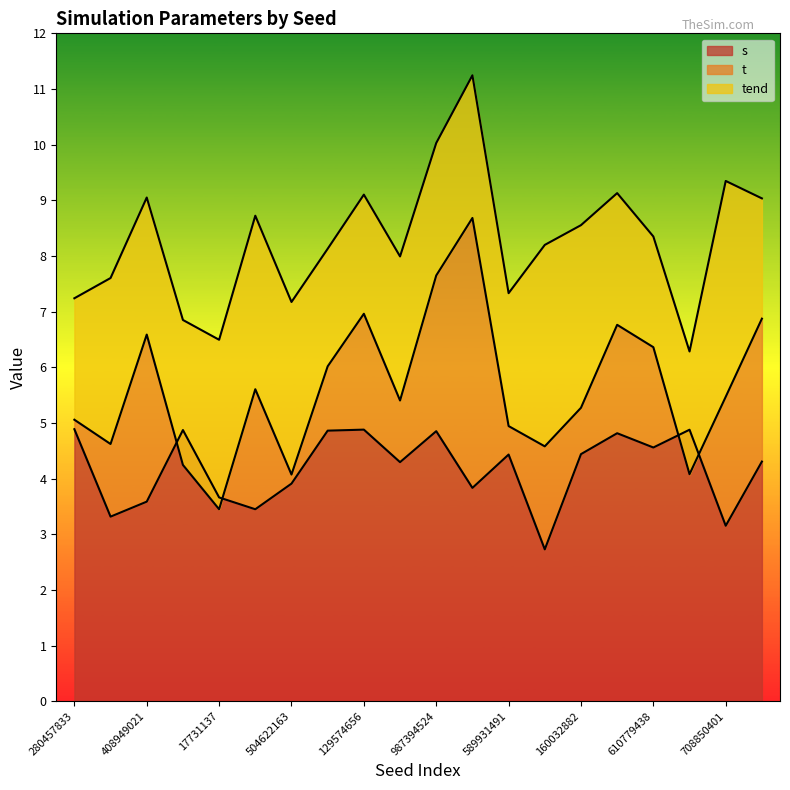

How many values in the s series are below 4?

8